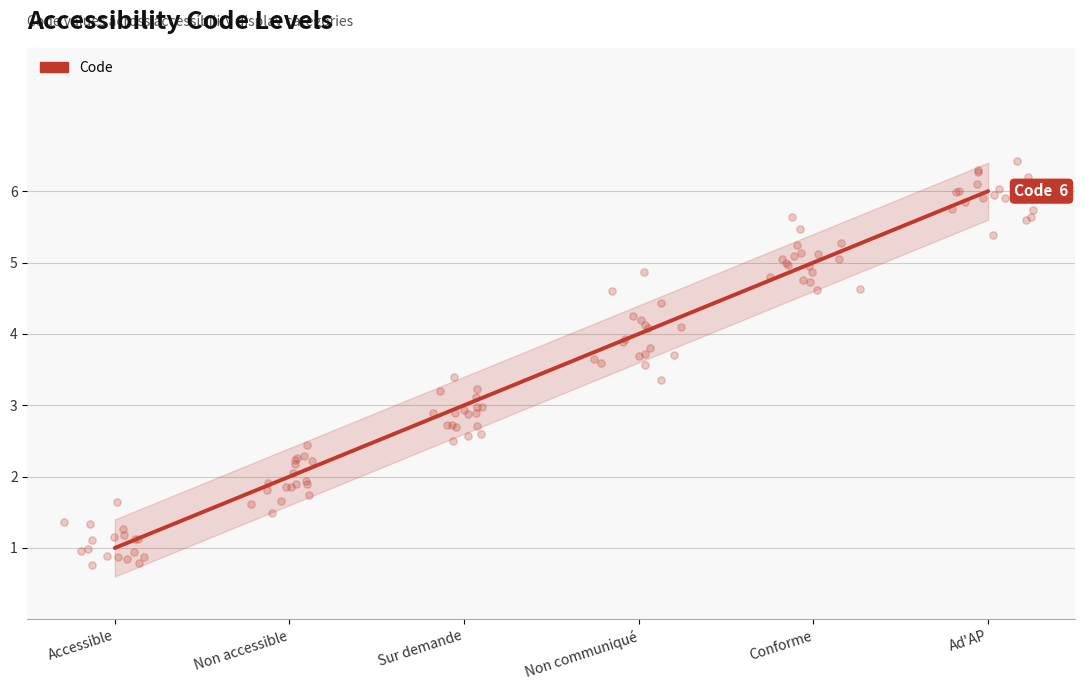

What is the ratio of the value at Non communiqué to the value at Conforme?

0.8